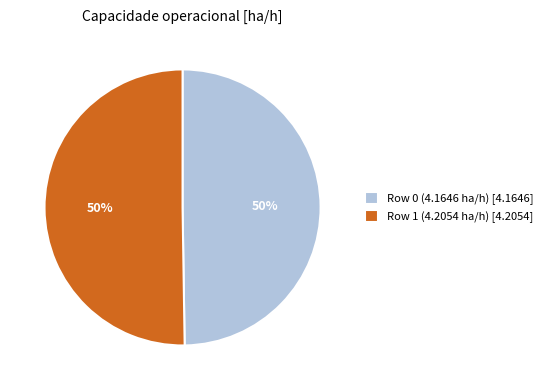

How many slices are in this pie chart?

2